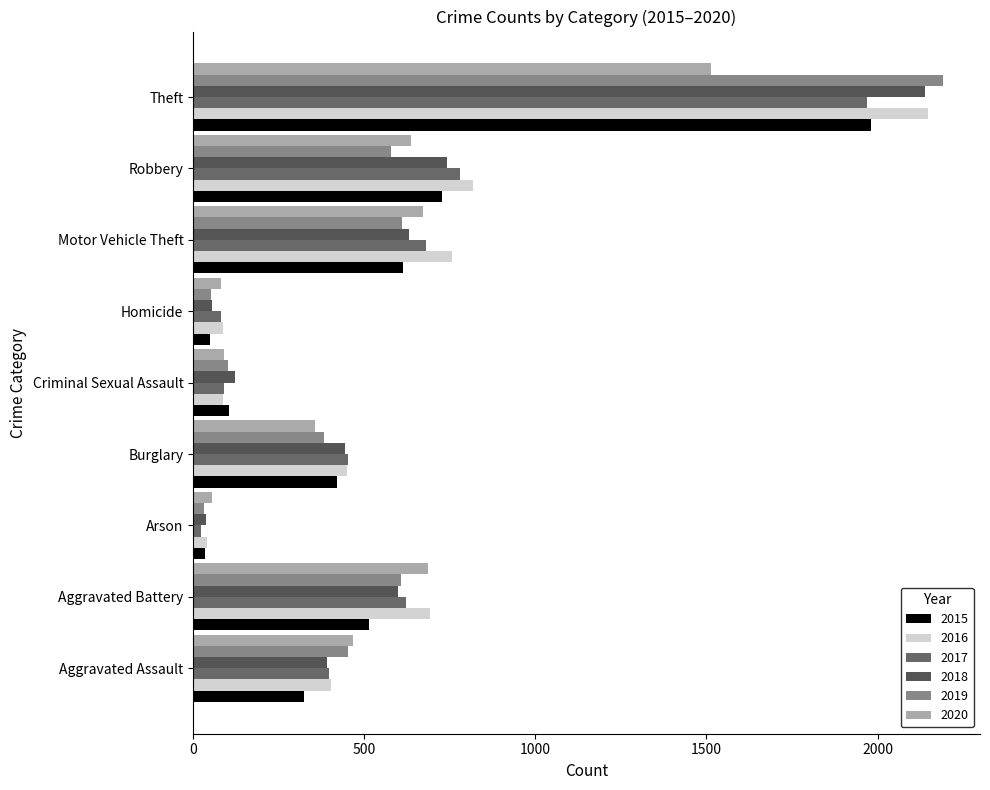

At which label is 2017 closest to 995?

Robbery